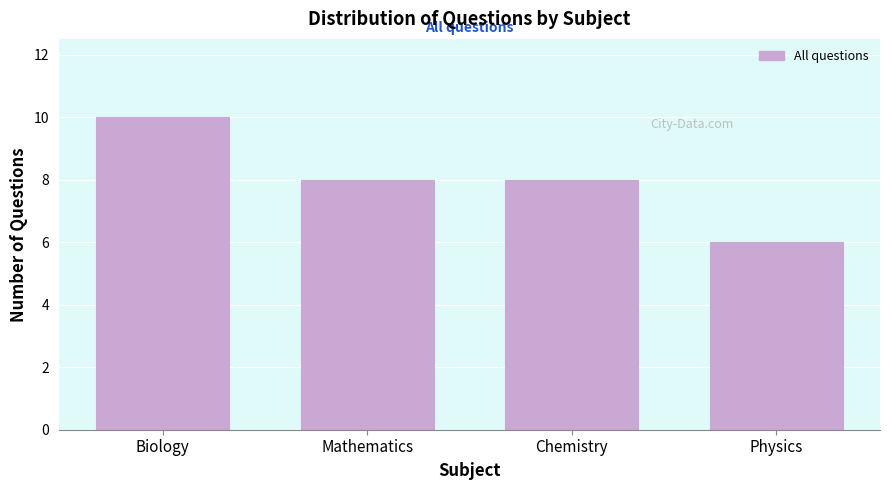

Reading left to right, extract all data points from this chart.

Biology=10	Mathematics=8	Chemistry=8	Physics=6